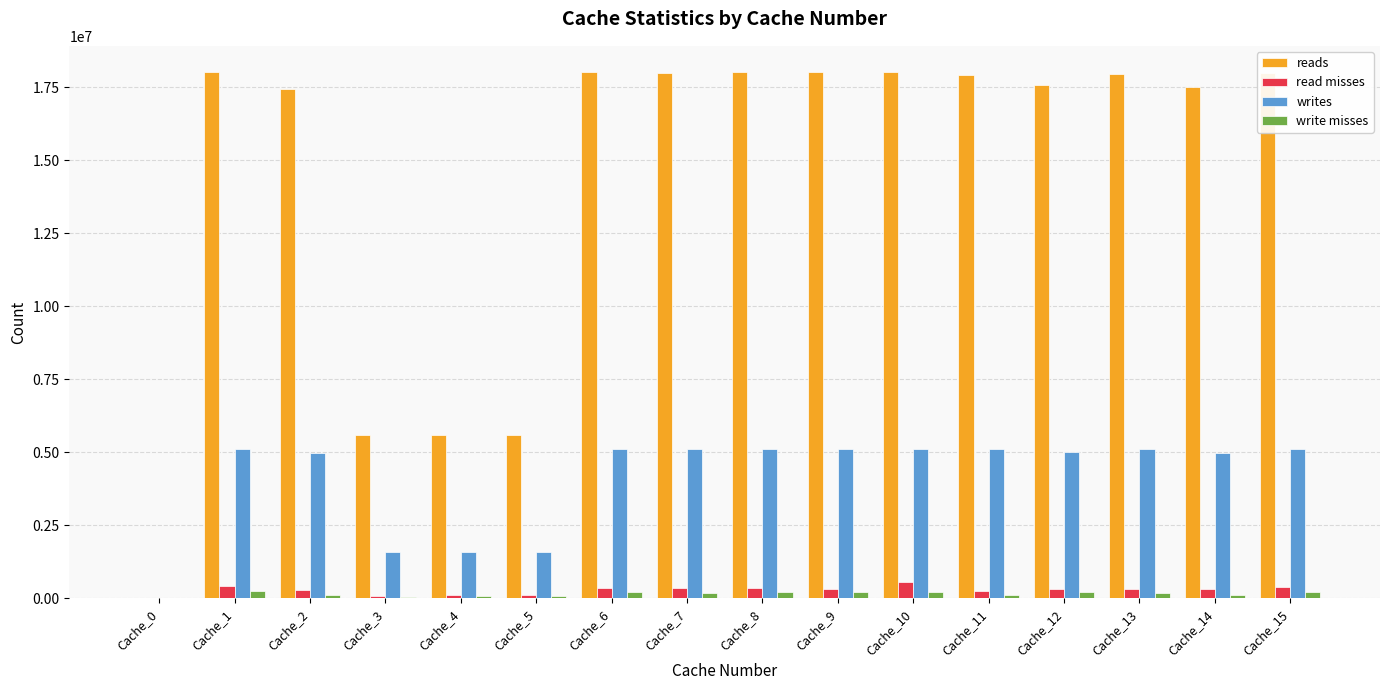

What is the average value of the reads series?

14455466